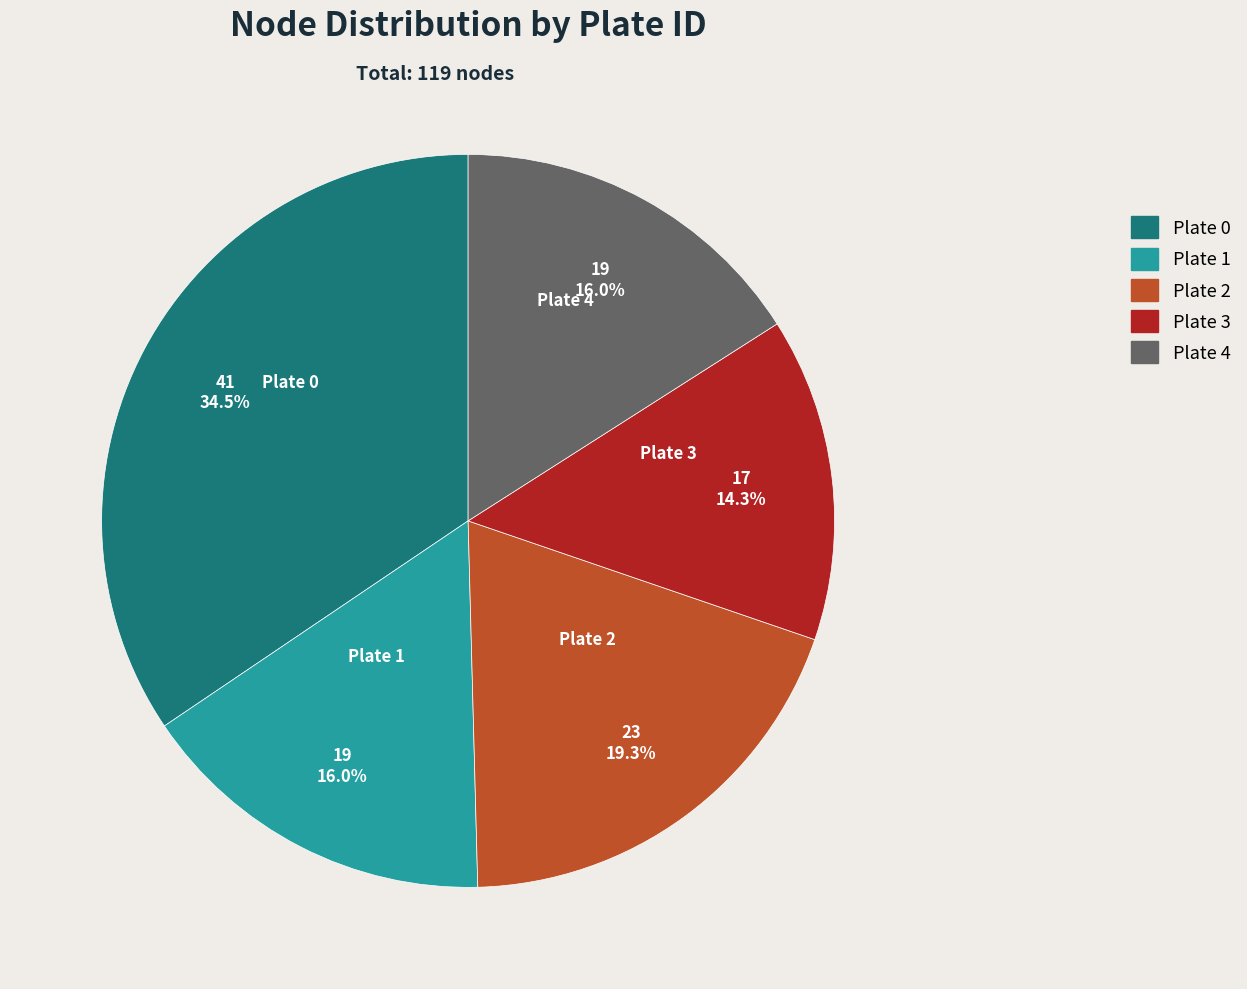

The Plate 4 slice represents 16% of the pie. True or false?

True